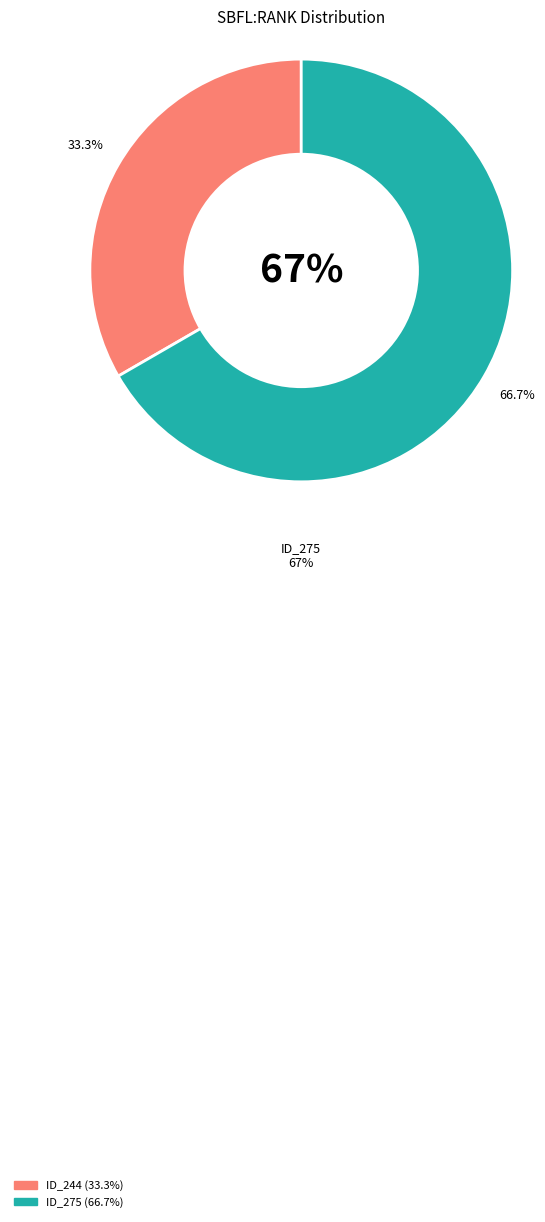

Combined, do _MultipleBugs_.NOB_1.ID_275 and _MultipleBugs_.NOB_1.ID_244 account for over 50%?

Yes